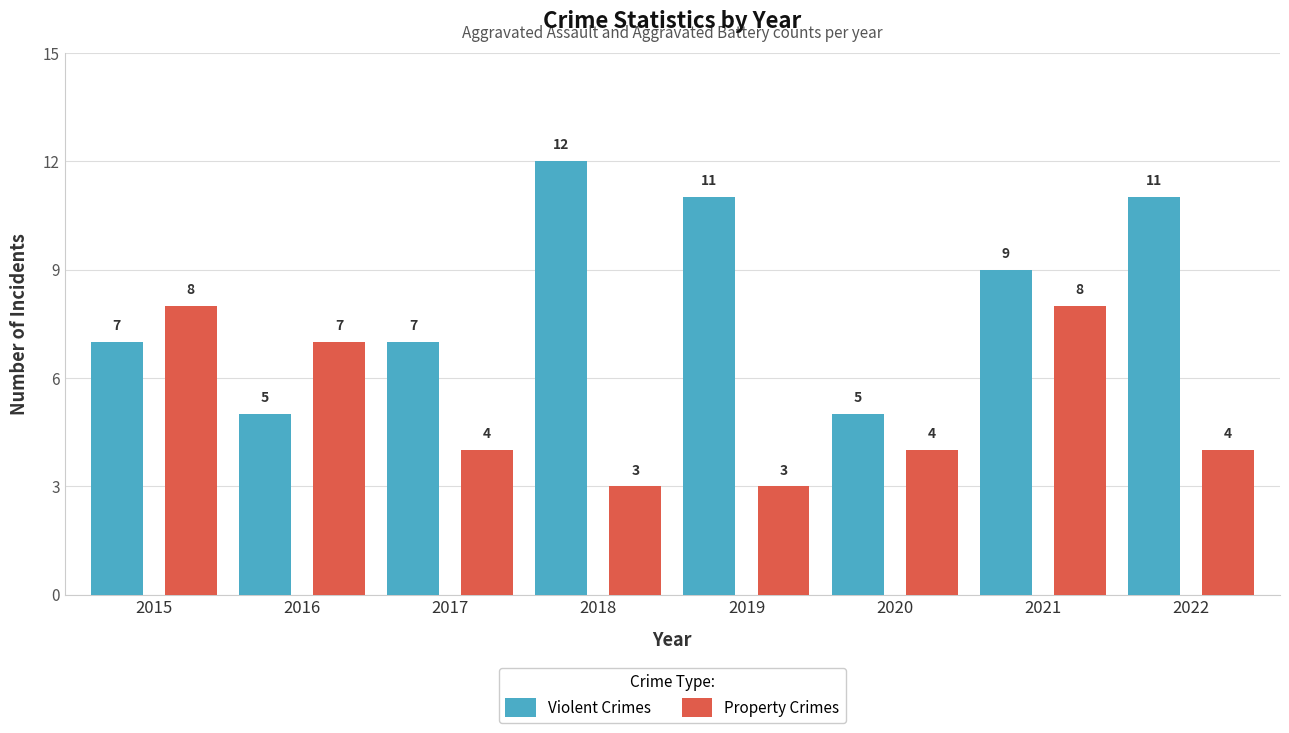

Which series has the widest spread of values?

Violent Crimes